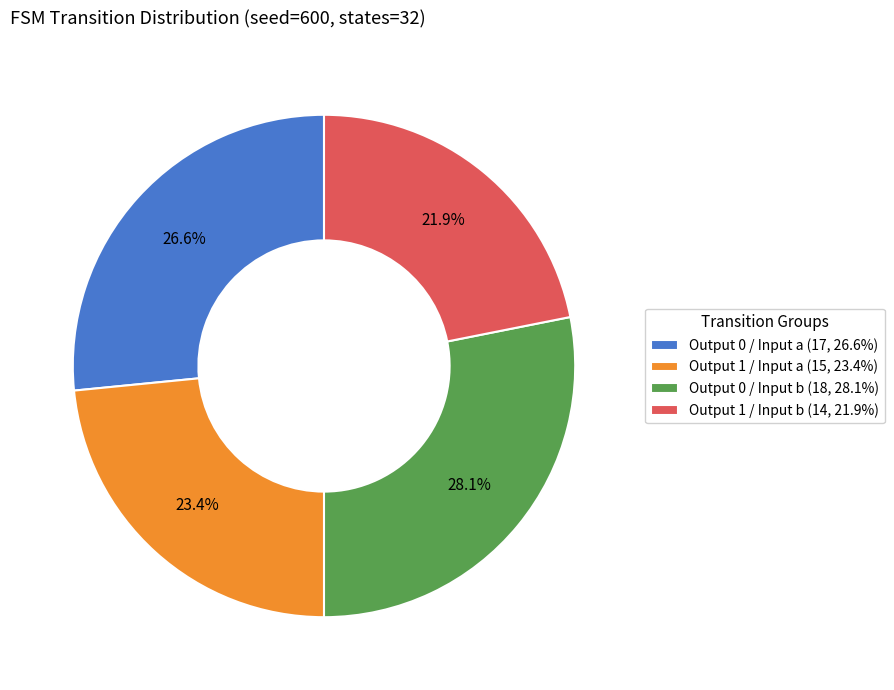

What portion of the pie excludes Output 0 / Input b (18, 28.1%)?

71.9%